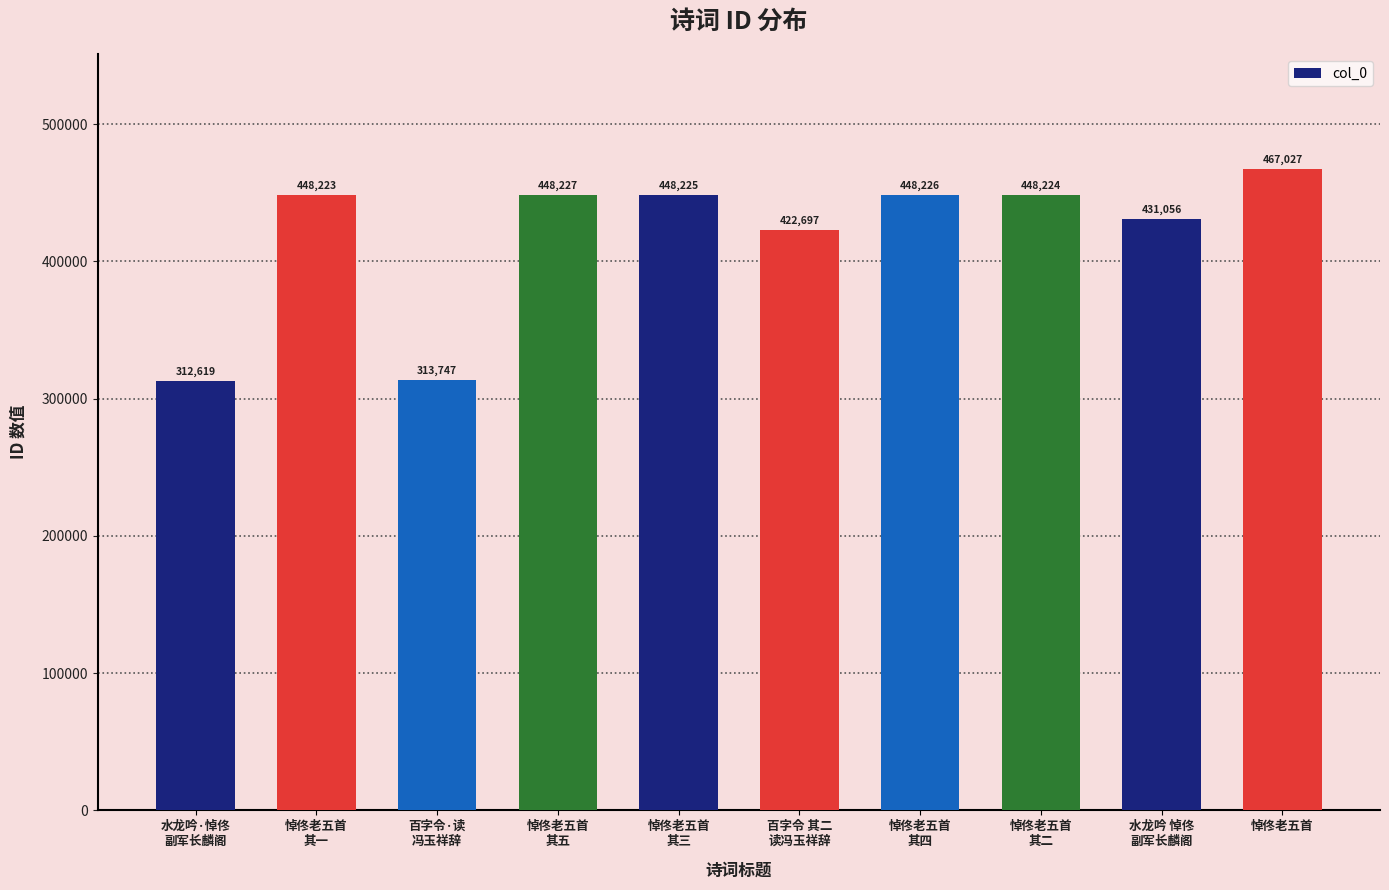

Between 悼佟老五首
其一 and 悼佟老五首, which is larger?

悼佟老五首